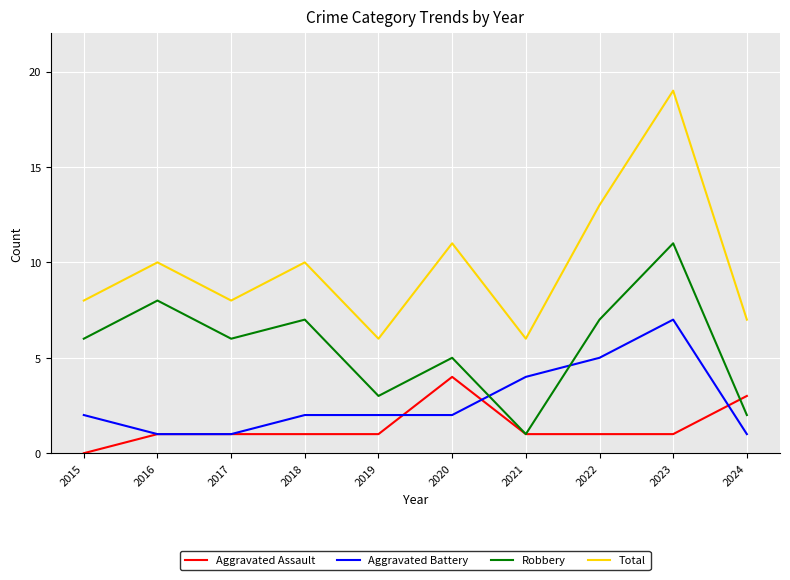

List the series in order of their overall mean, highest first.

Total, Robbery, Aggravated Battery, Aggravated Assault